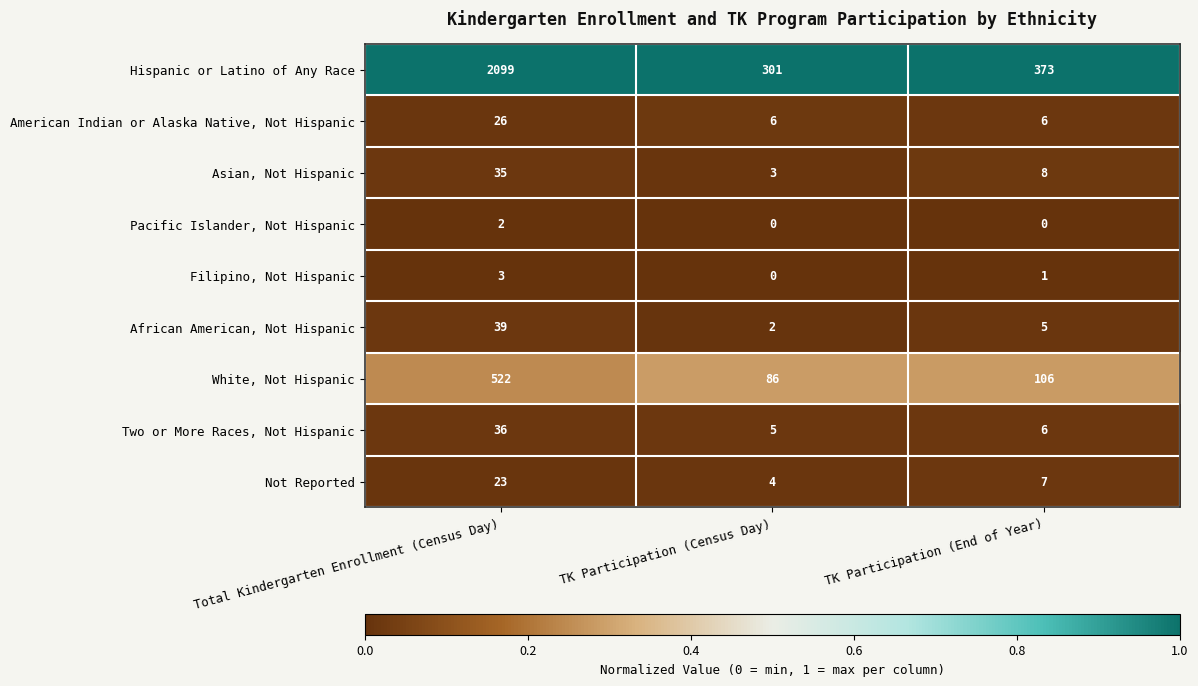

List the series in order of their peak value, lowest first.

Pacific Islander, Not Hispanic, Filipino, Not Hispanic, Not Reported, American Indian or Alaska Native, Not Hispanic, Asian, Not Hispanic, Two or More Races, Not Hispanic, African American, Not Hispanic, White, Not Hispanic, Hispanic or Latino of Any Race